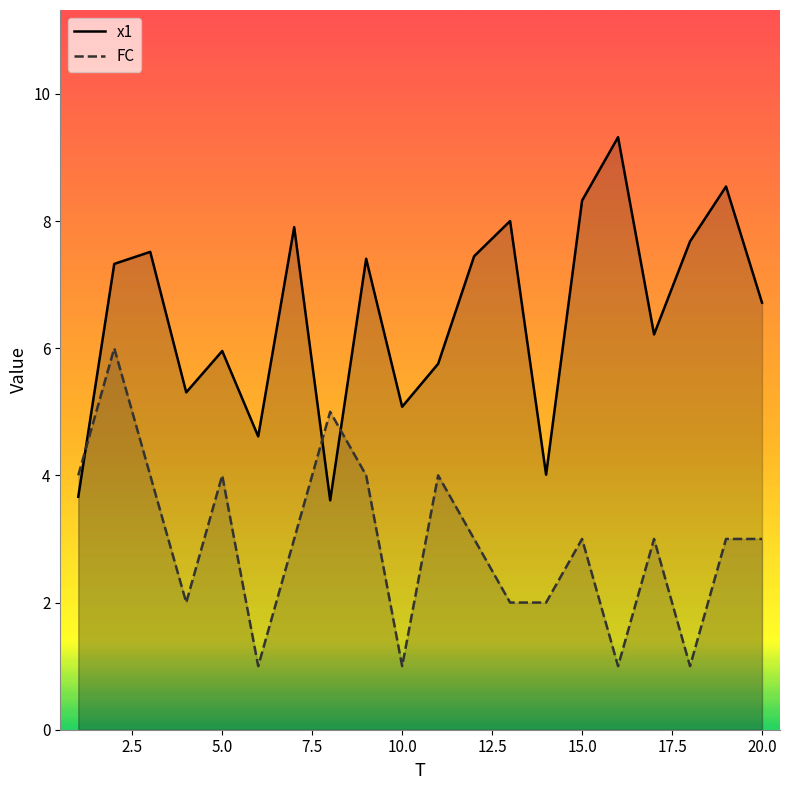

What is the average value of the x1 series?

6.5